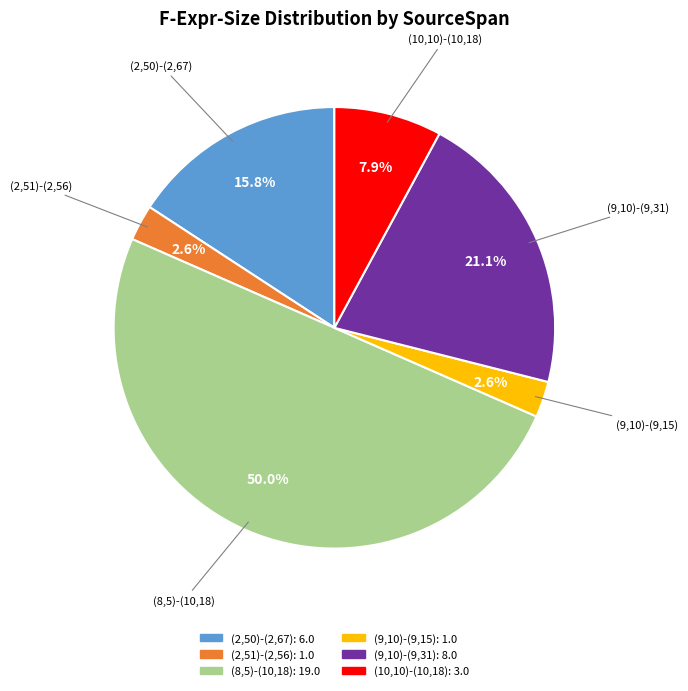

What percentage is NOT represented by (9,10)-(9,15)?

97.4%